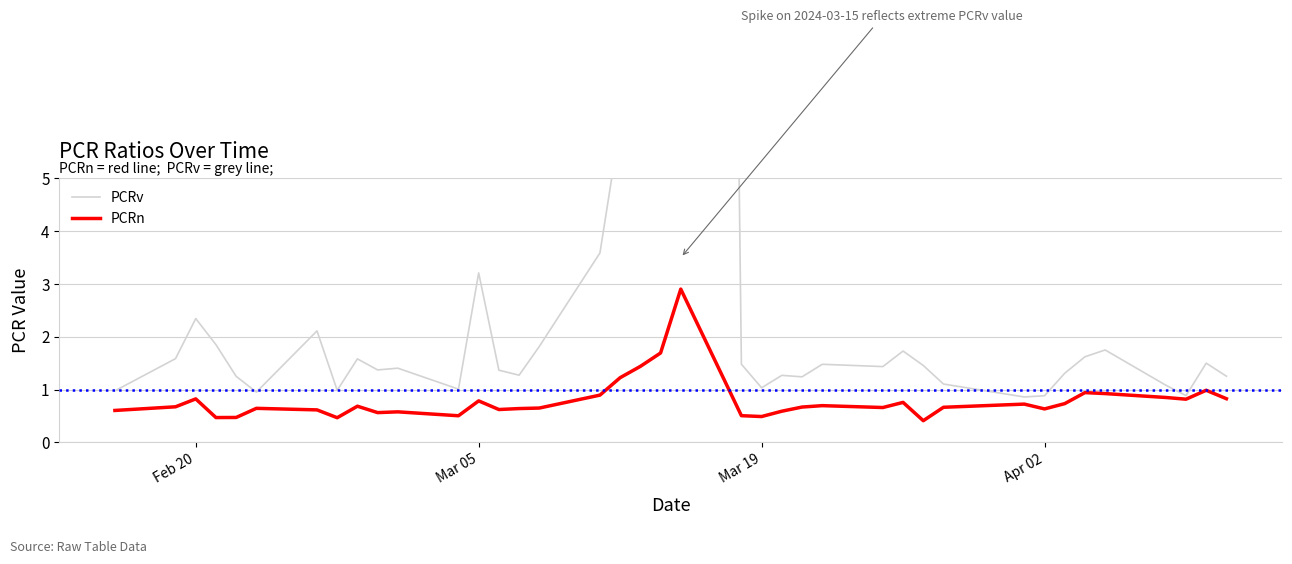

Is this an area chart (filled region under the line)?

No